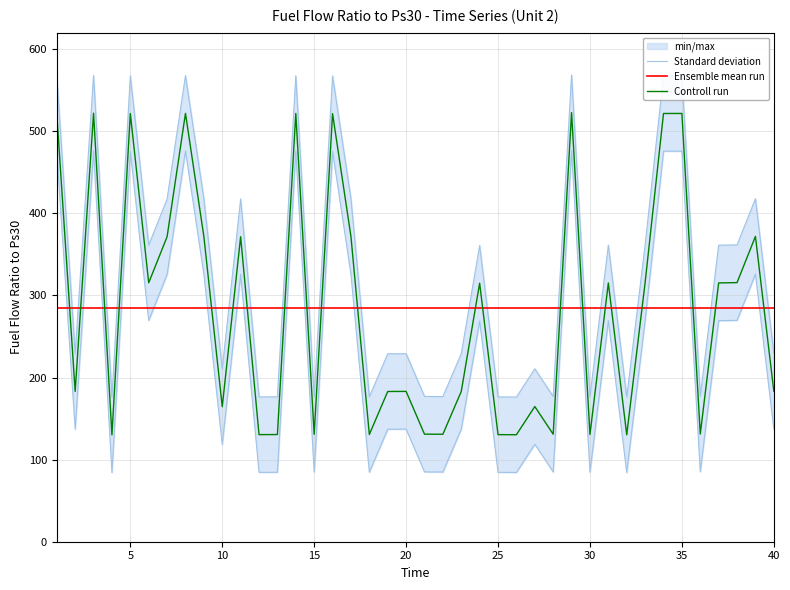

How many times do Ensemble mean run and Controll run cross each other?

21